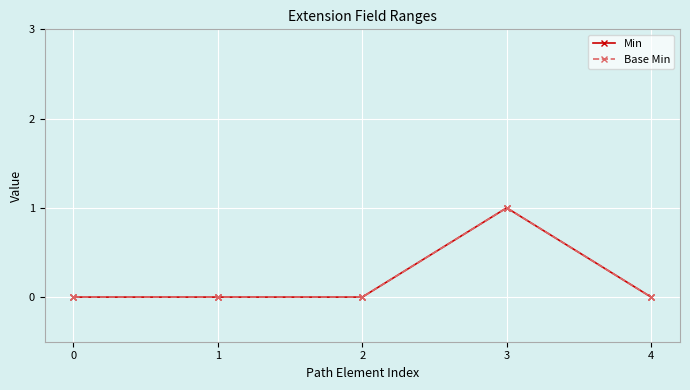

Which has a higher value, 3 or 4?

3